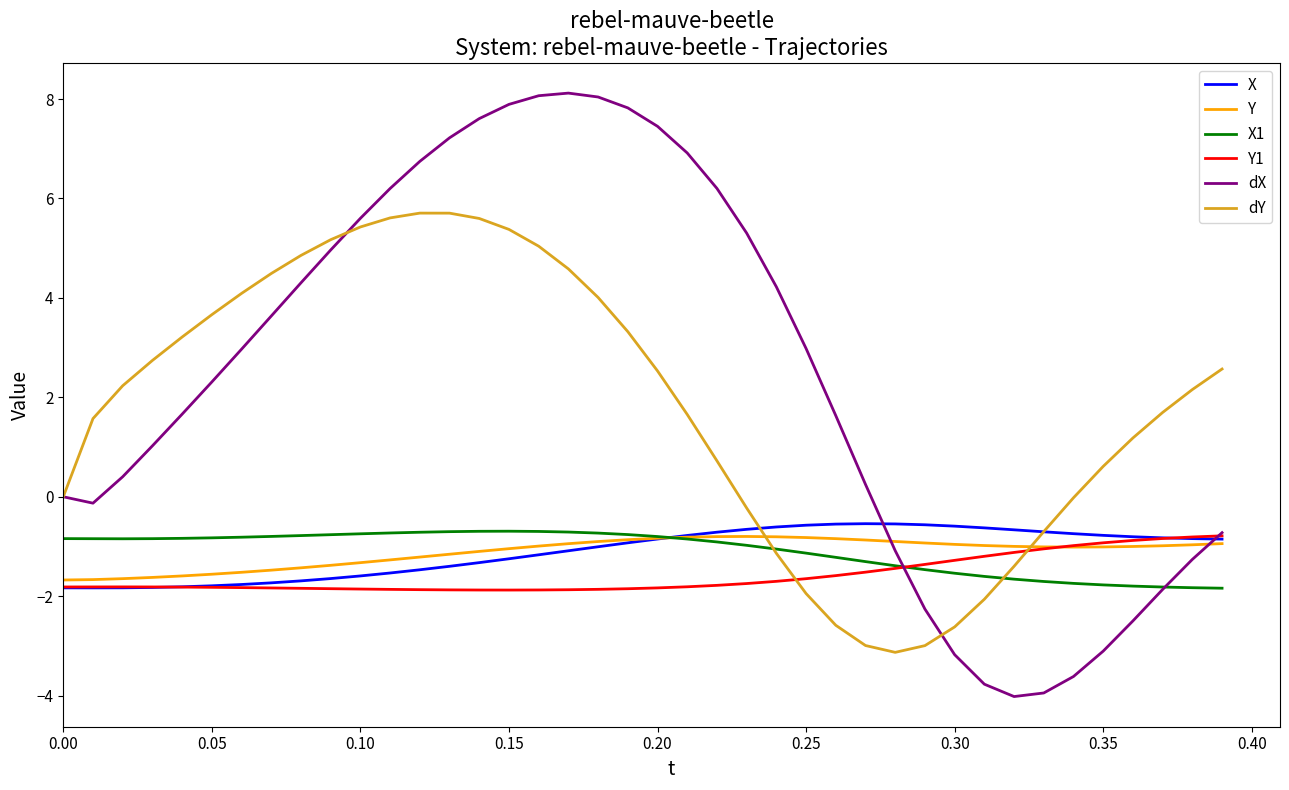

True or false: dY and Y intersect in this chart.

True